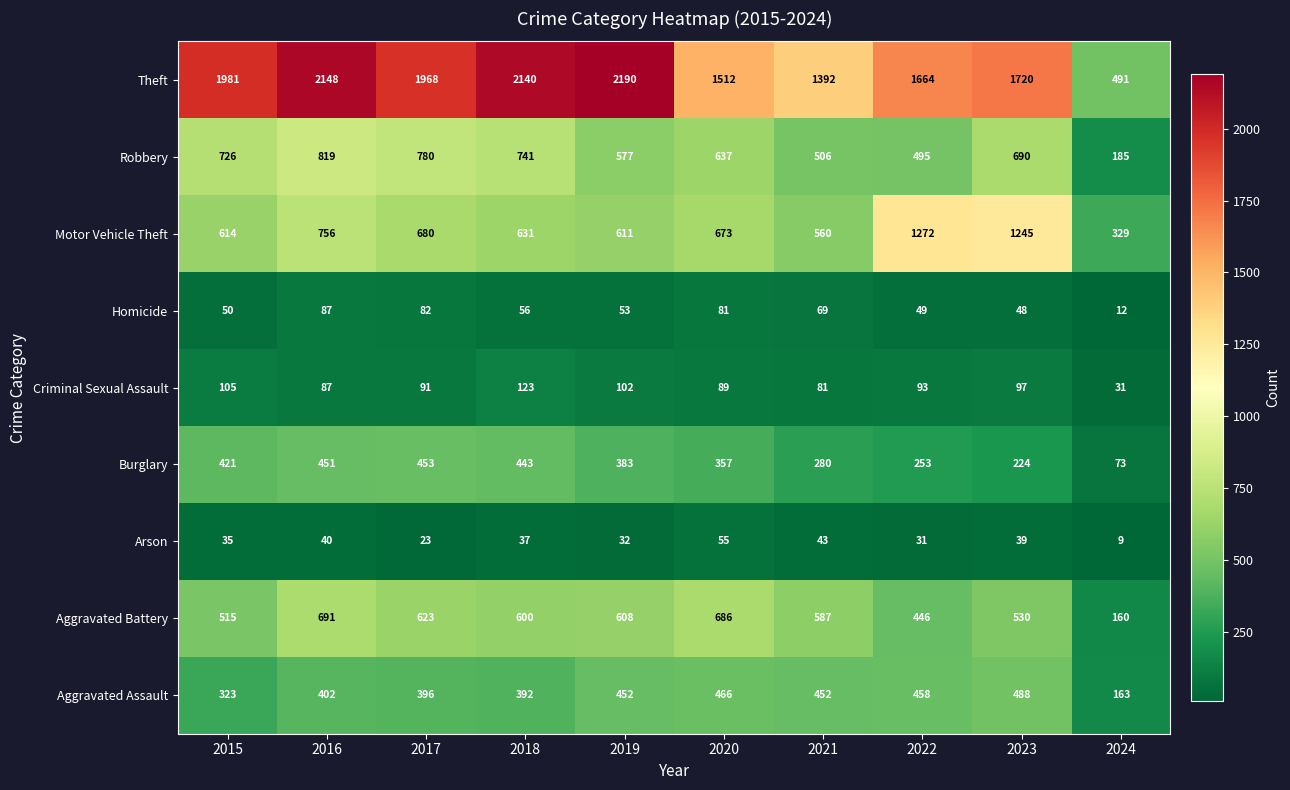

How many data points in Aggravated Battery are less than 600?

5